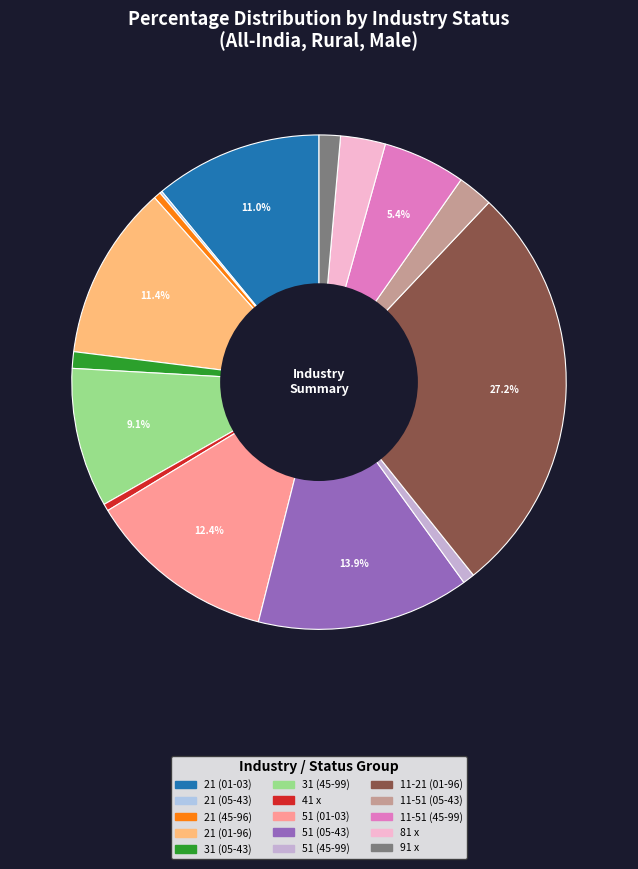

Approximately how many times larger is the value at 21 (01-96) compared to 31 (45-99)?

1.3